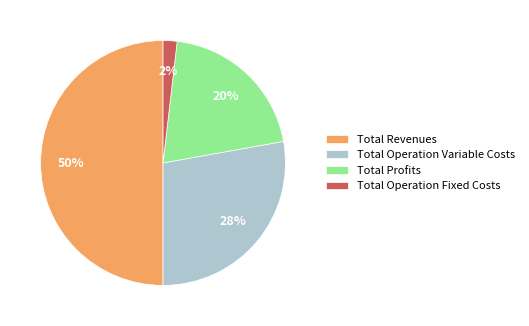

What is the largest slice in the pie chart?

Total Revenues